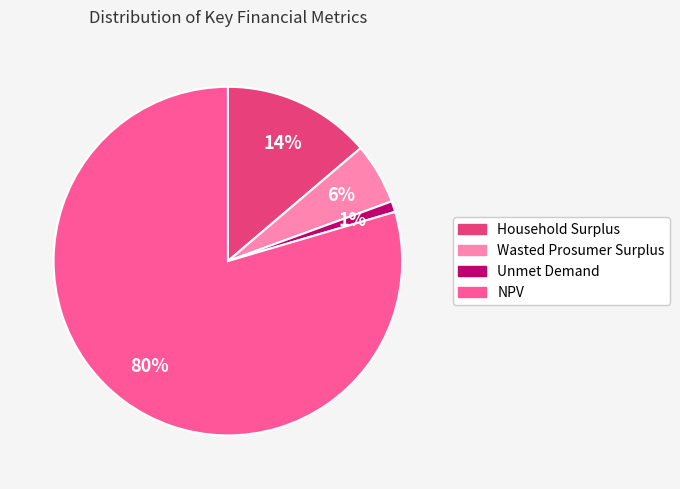

Which category has the smallest portion of the pie?

Unmet Demand